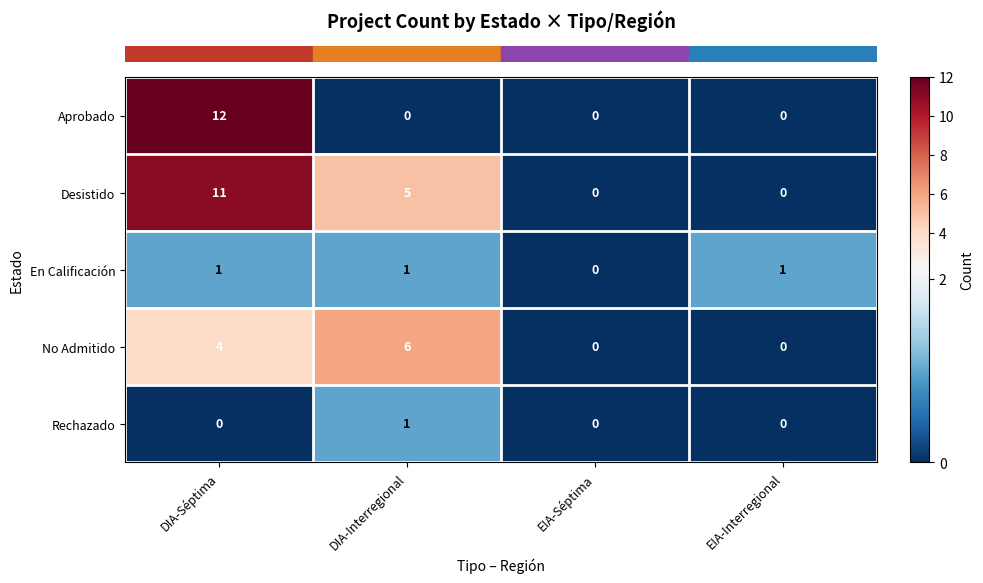

What is the sum of all No Admitido values?

10